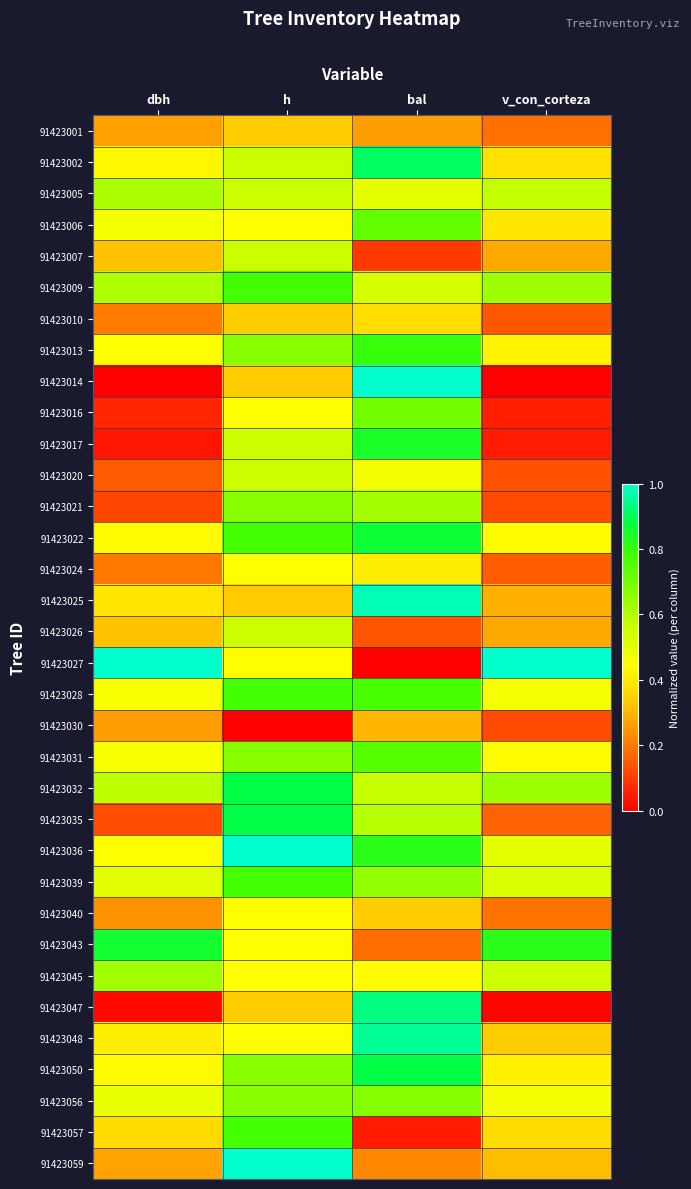

How many series are shown in this chart?

34